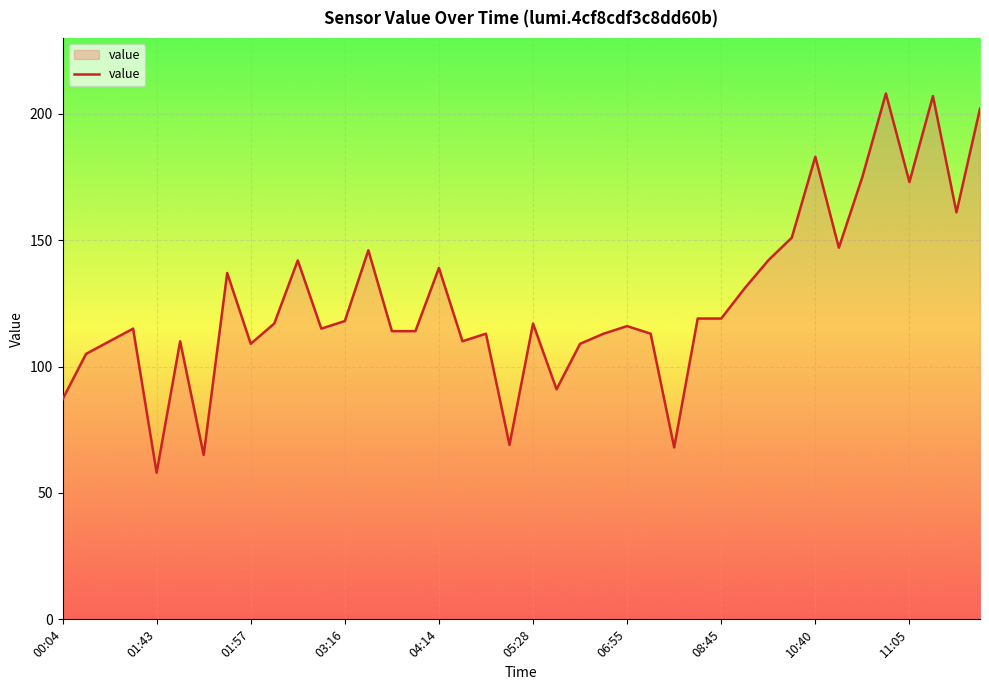

What is the maximum value shown in the chart?

208